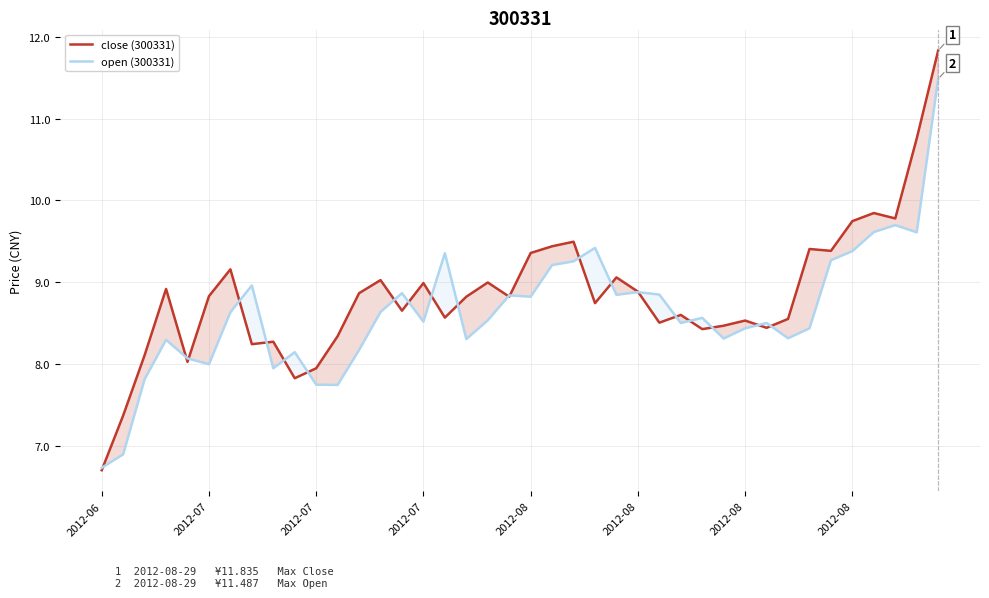

What is the maximum value shown in the chart?

11.8